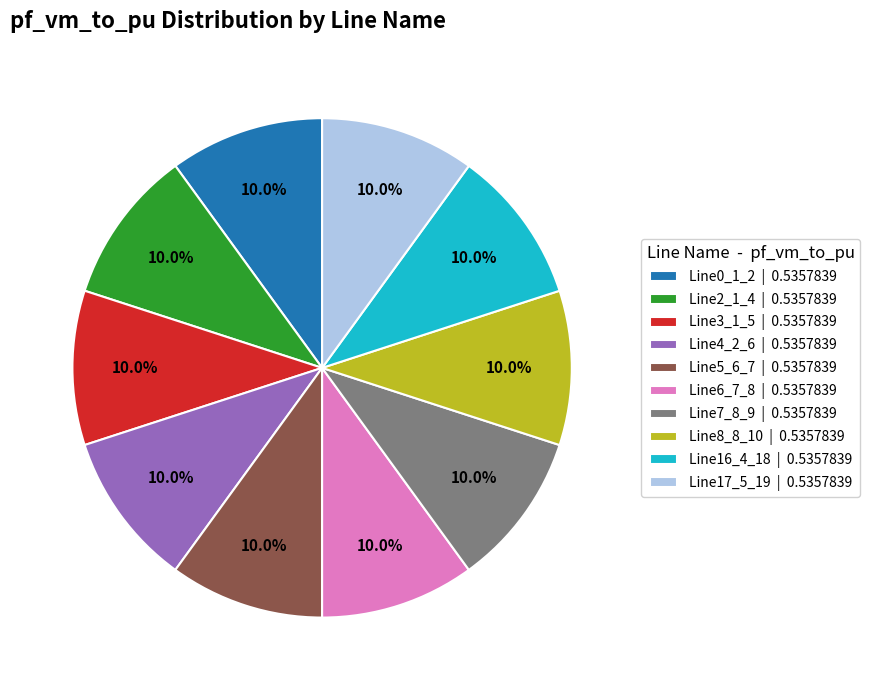

Is there any slice that represents more than half of the pie?

No